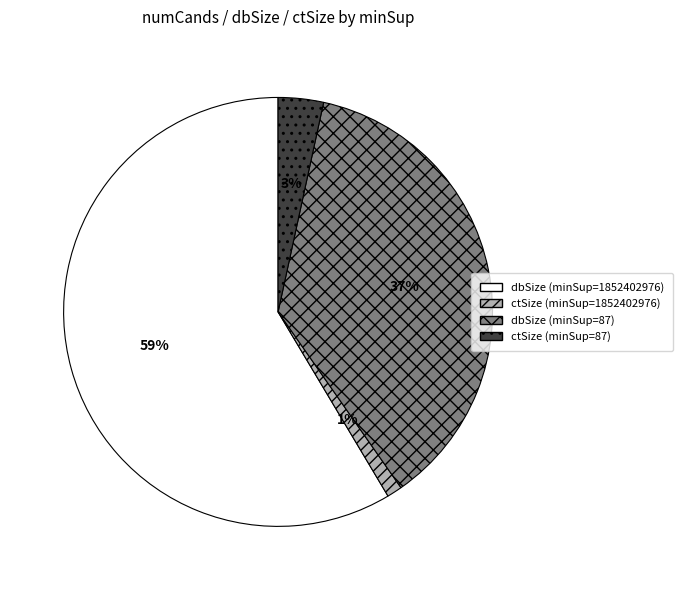

Does any single category account for the majority?

Yes